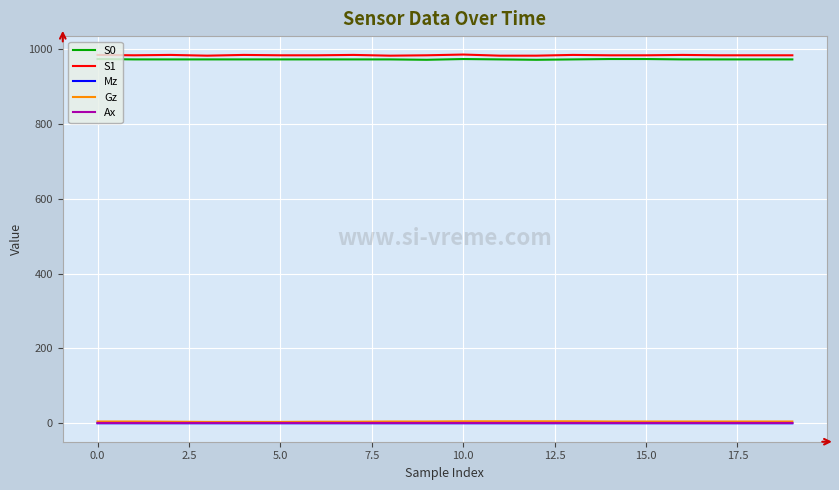

What is the difference between the maximum and minimum values in the Gz series?

1.7